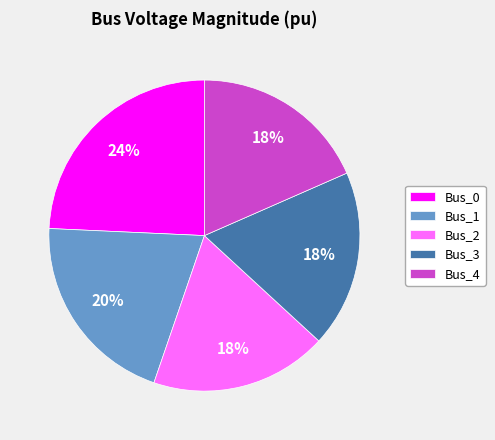

To the nearest percent, what is the combined percentage of Bus_1 and Bus_4?

39%